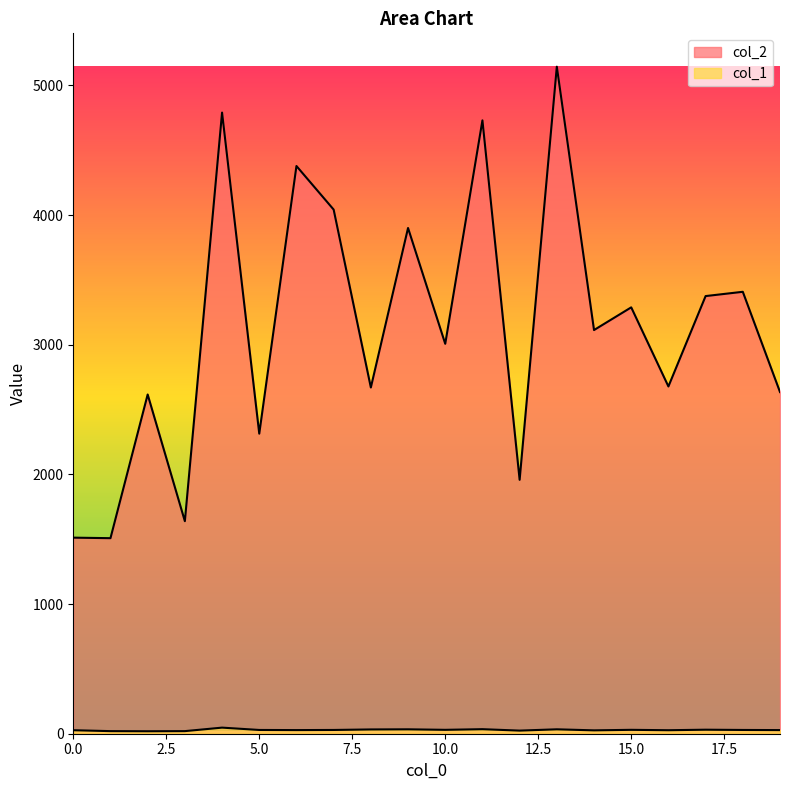

Between 5 and 18, which series saw the biggest shift?

col_2